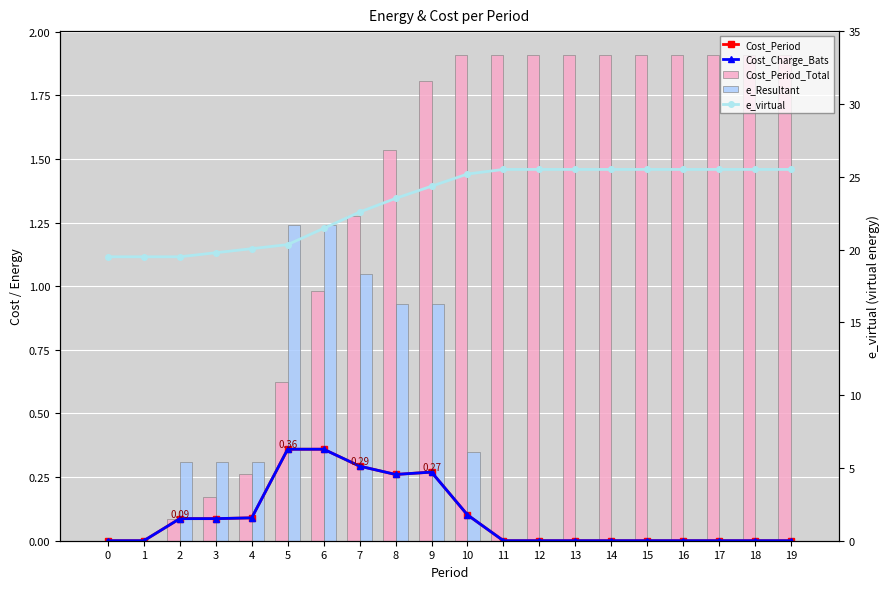

Which series has the largest range (max minus min)?

e_virtual